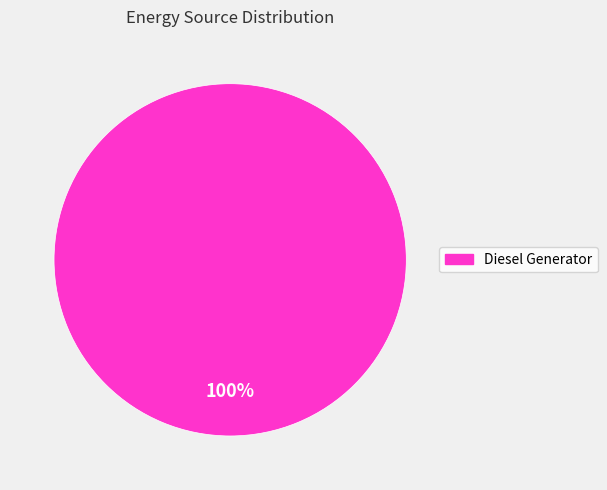

Is there any slice that represents more than half of the pie?

Yes